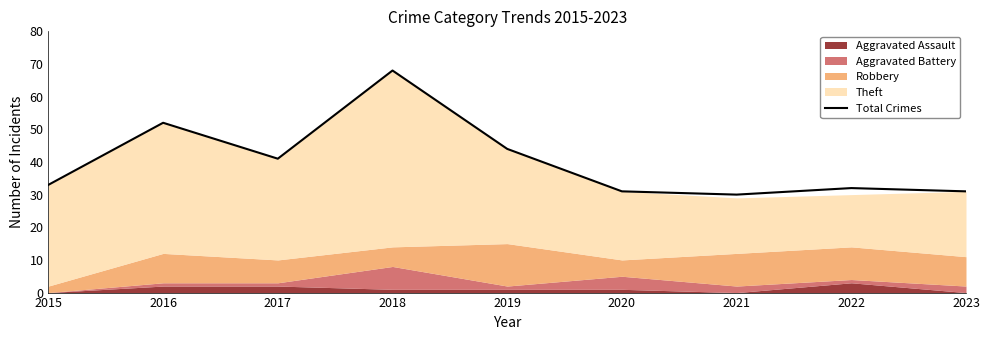

Rank the categories by value from lowest to highest.

2021, 2020, 2023, 2022, 2015, 2017, 2019, 2016, 2018